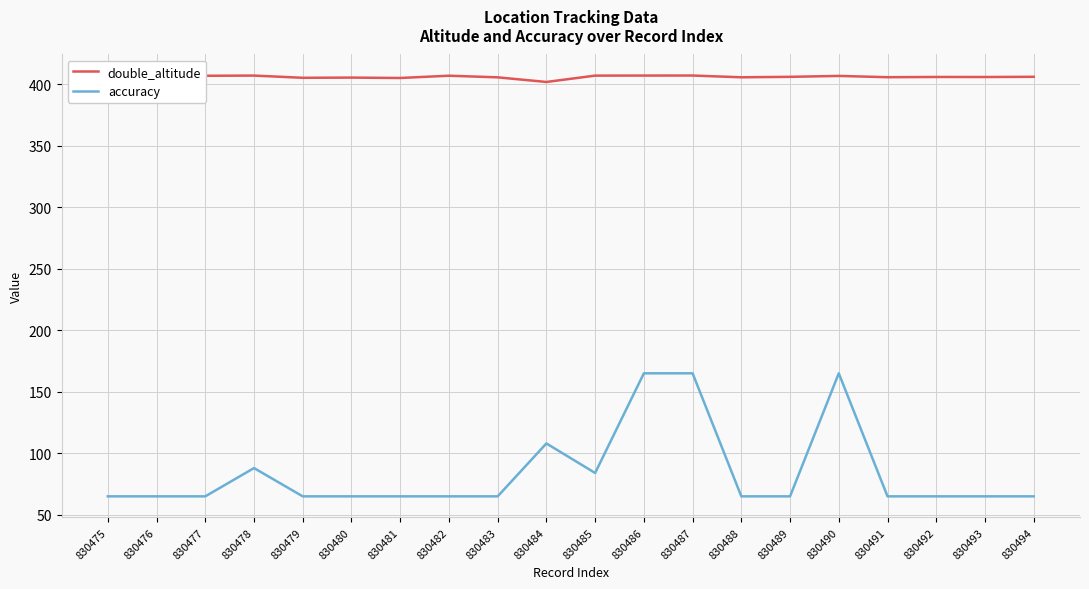

True or false: accuracy has more than 2 points higher than both neighbors.

True